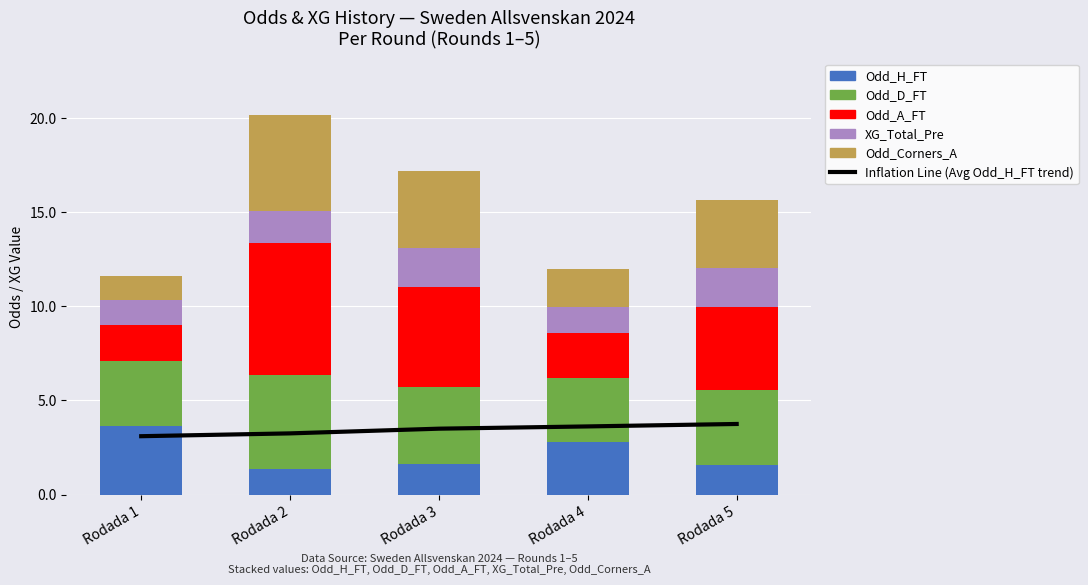

Which series has the largest total across all categories?

Odd_A_FT